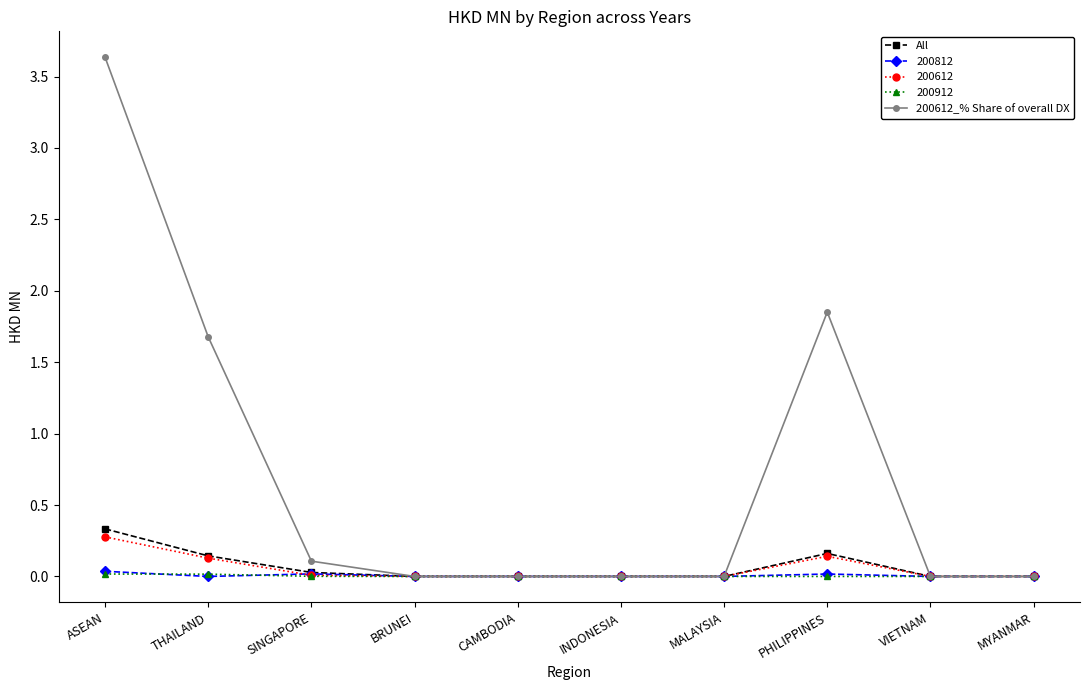

Which series has the largest total across all categories?

200612_% Share of overall DX